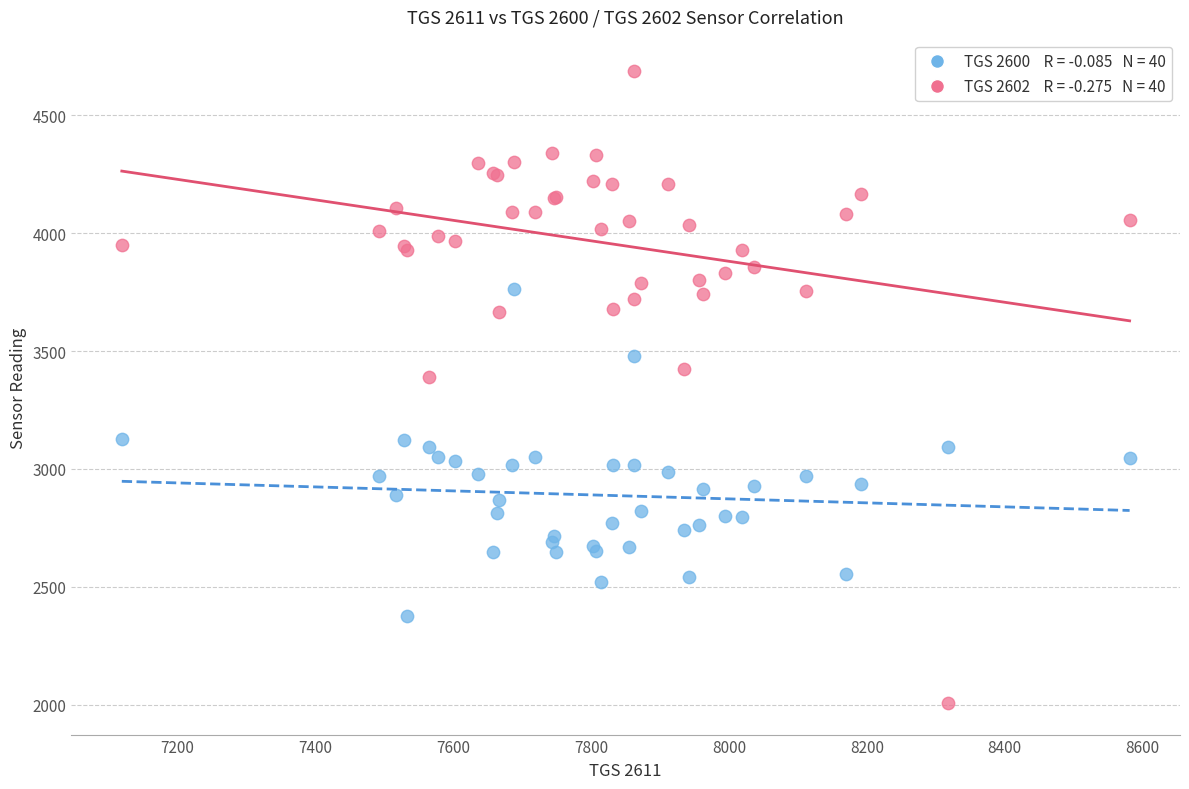

Across all series, what Y value is closest to 3347?

3392